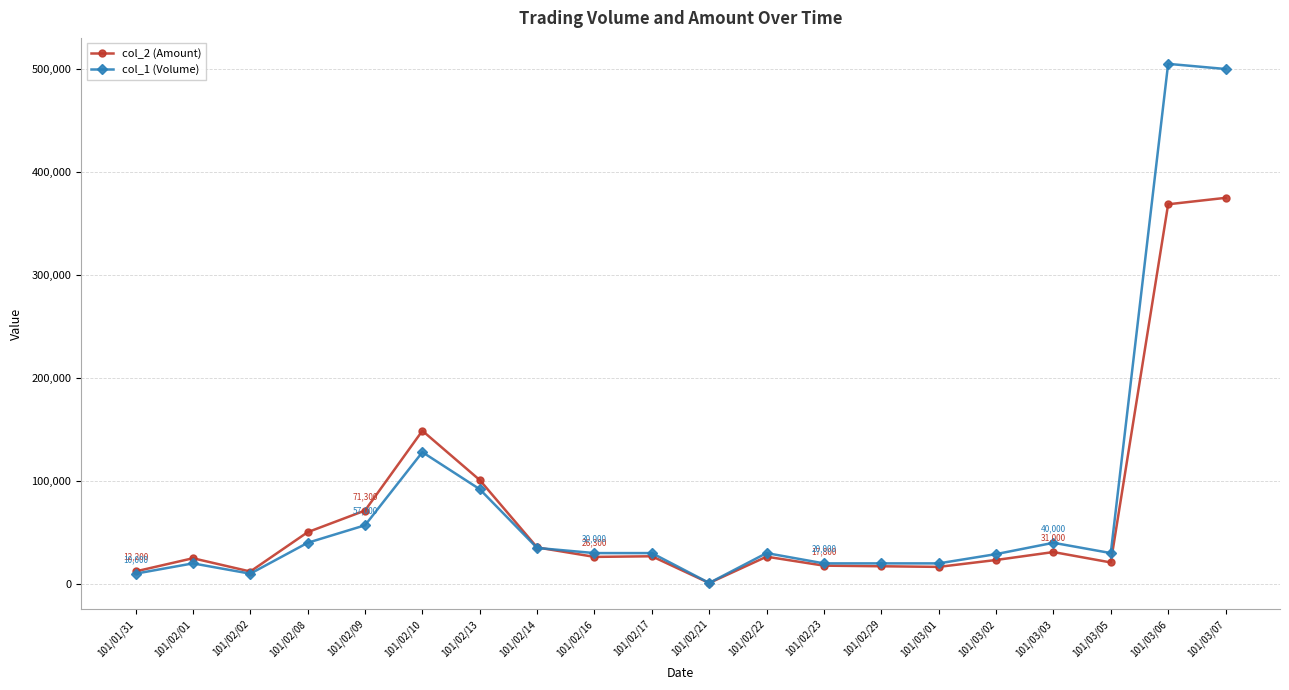

Which series has the largest total across all categories?

col_1 (Volume)